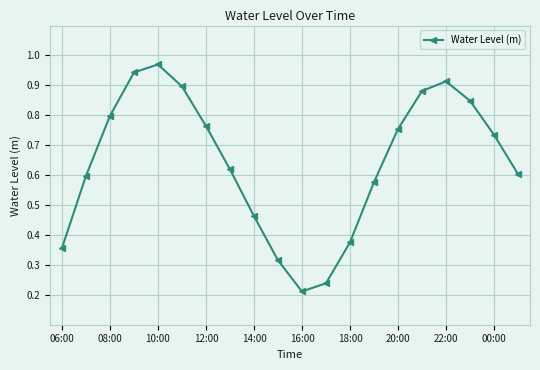

How many interior local valleys (lower than both neighbors) does the data have?

1